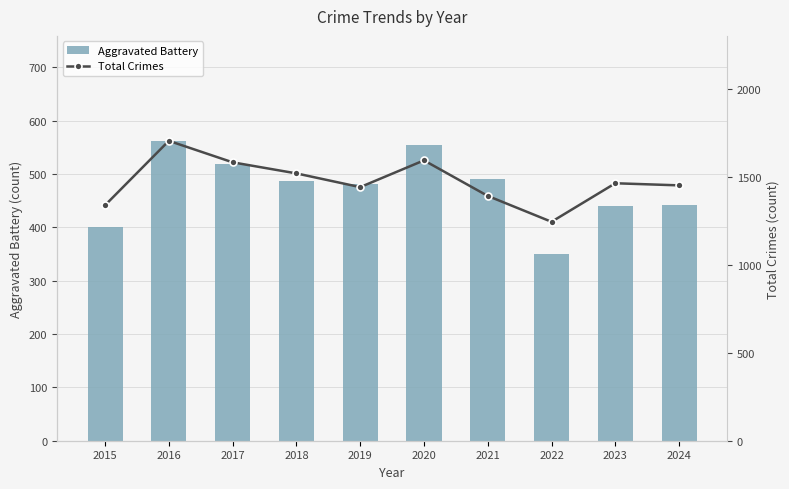

Is it true that Aggravated Battery equals 635 at 2015?

False